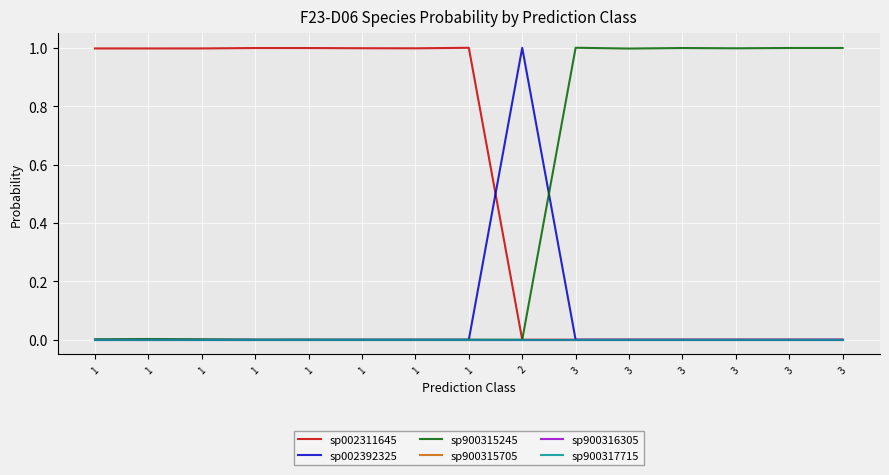

Which series changed the most between 1 and 2?

sp002392325